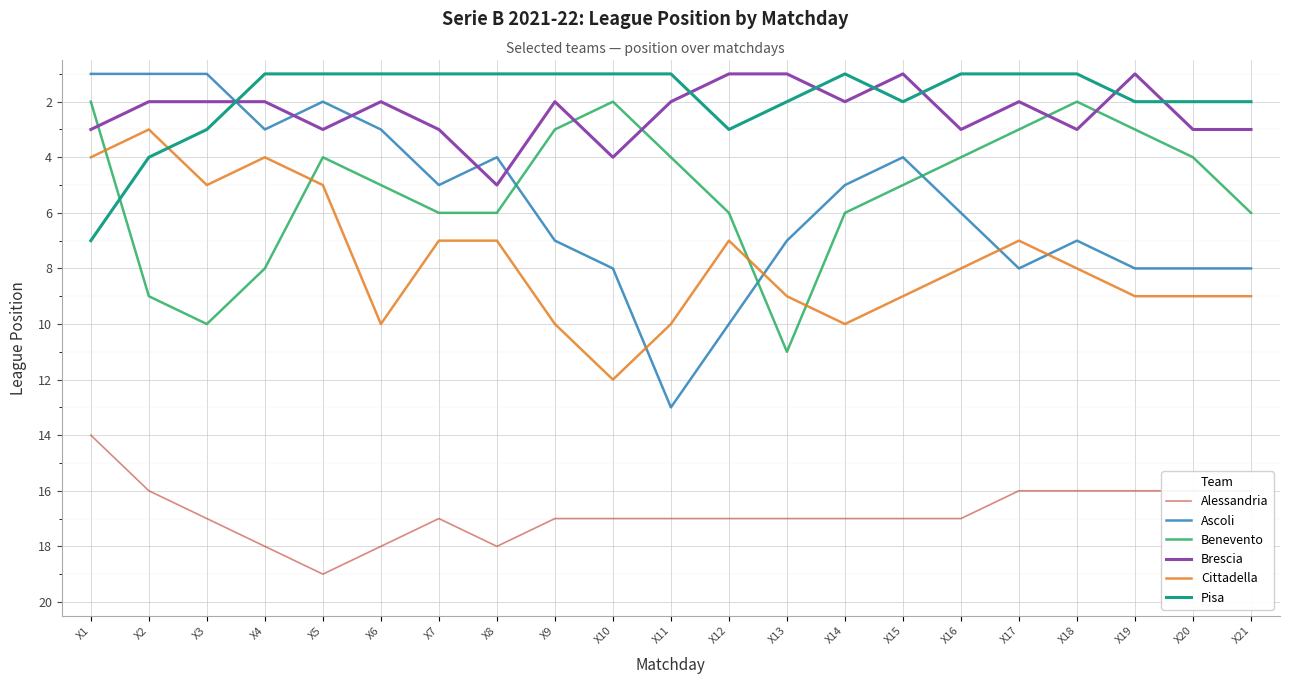

Count the number of data series in this chart.

6